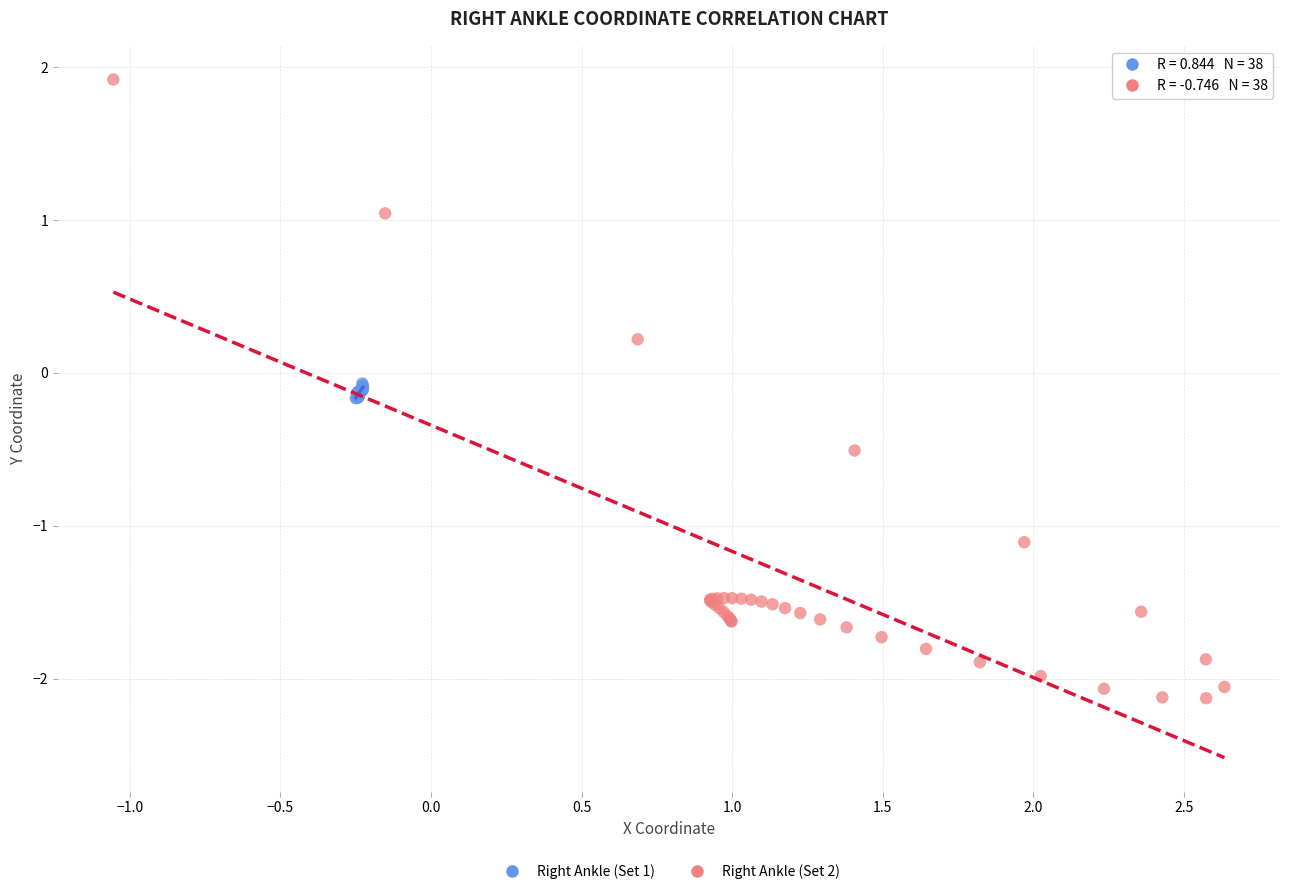

Which series reaches the maximum Y coordinate?

Right Ankle (Set 2)